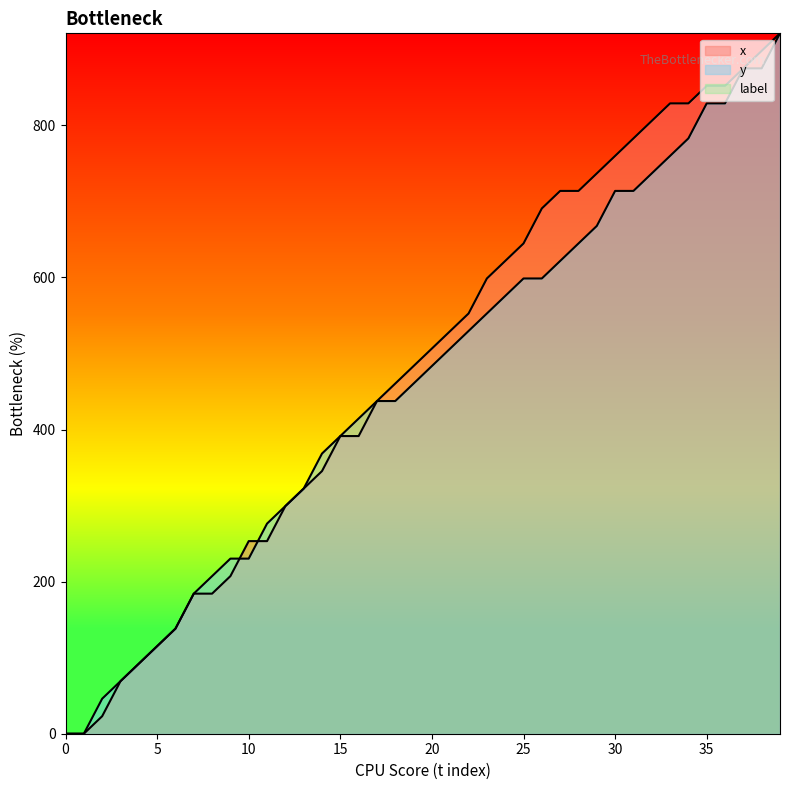

Which series has the widest spread of values?

x